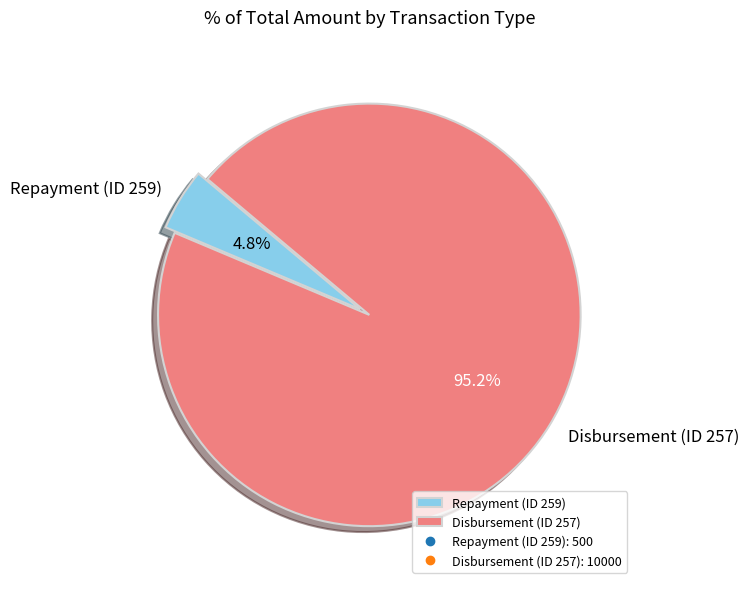

How many segments does this pie chart have?

2